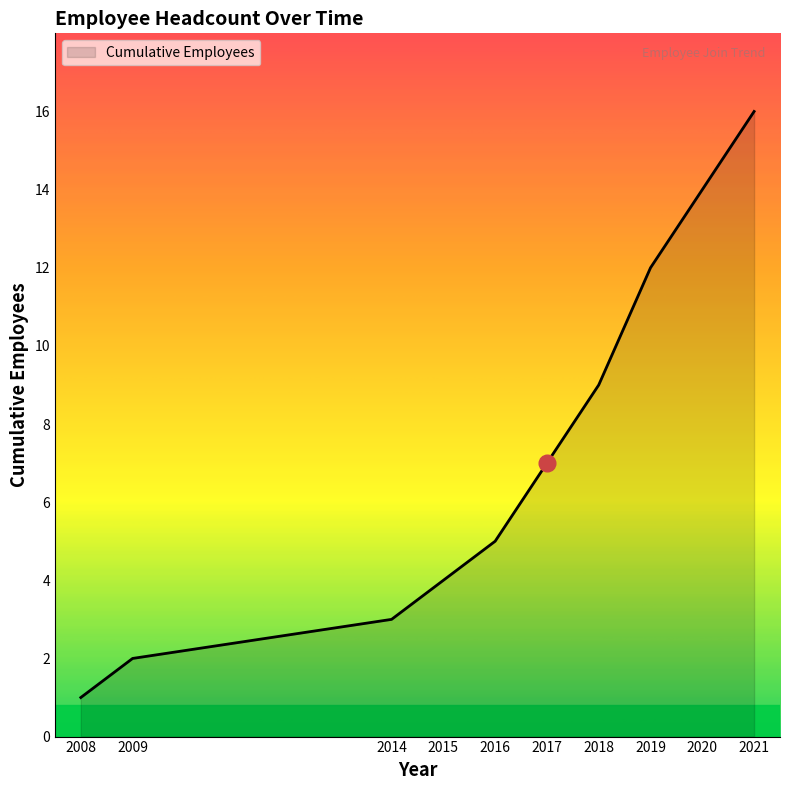

List the labels in order of value, smallest first.

2008, 2009, 2014, 2015, 2016, 2017, 2018, 2019, 2020, 2021